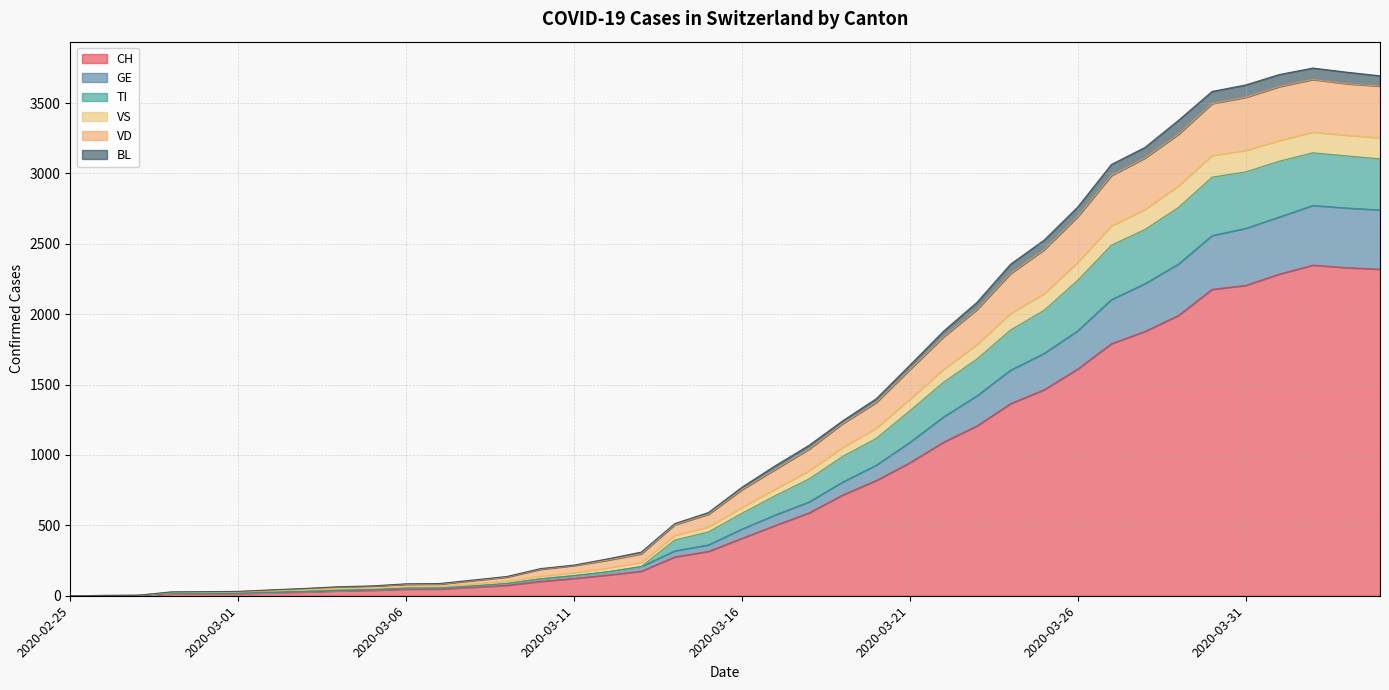

True or false: TI and BL intersect in this chart.

False